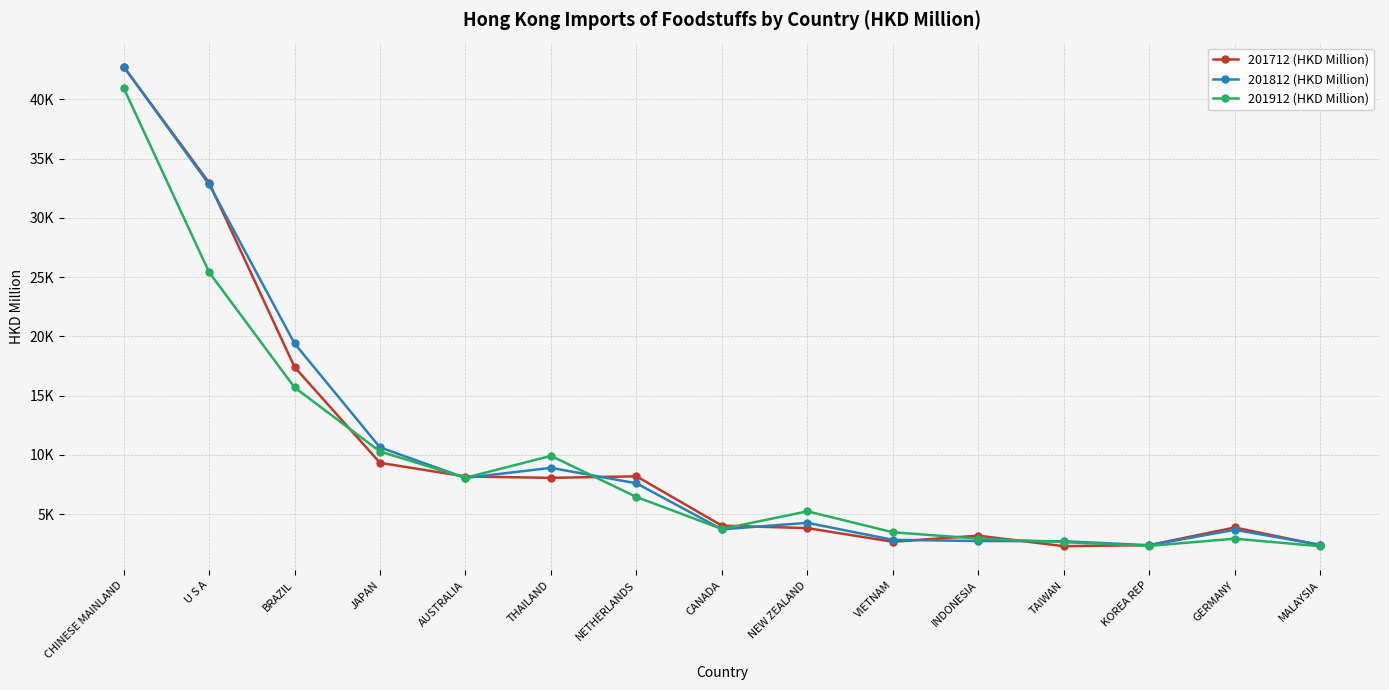

After their last crossing, which series has the higher values: 201912 (HKD Million) or 201712 (HKD Million)?

201712 (HKD Million)